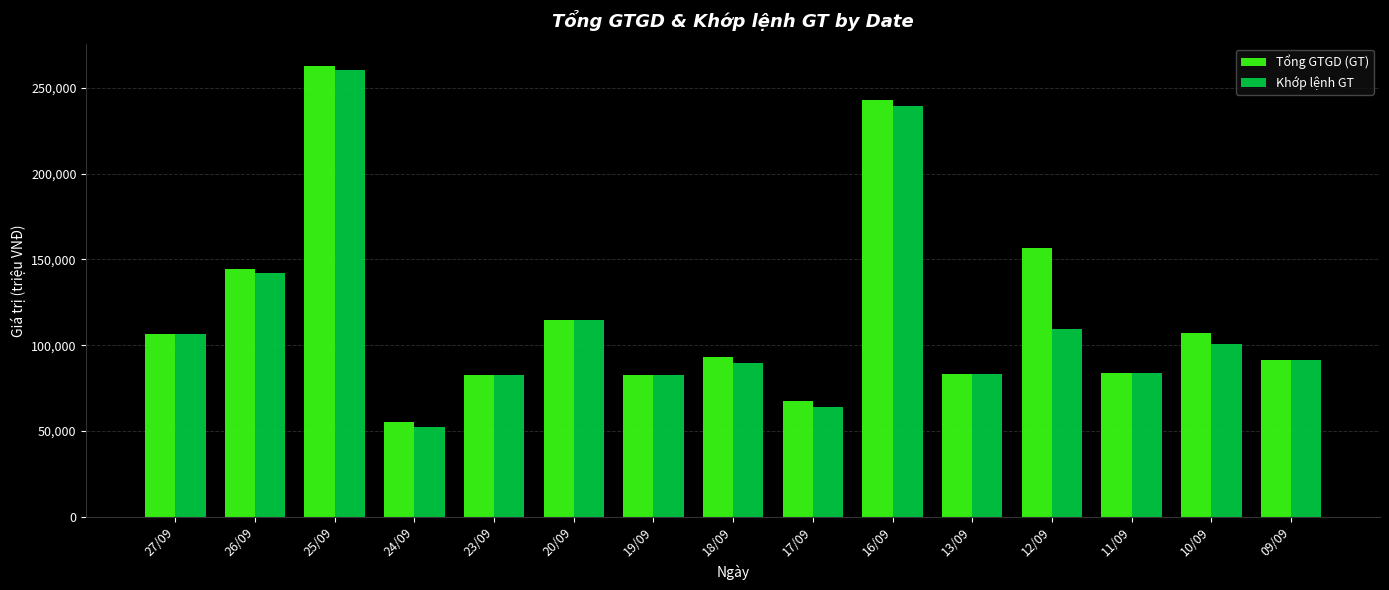

Where does the Khớp lệnh GT series first go above 91455?

27/09